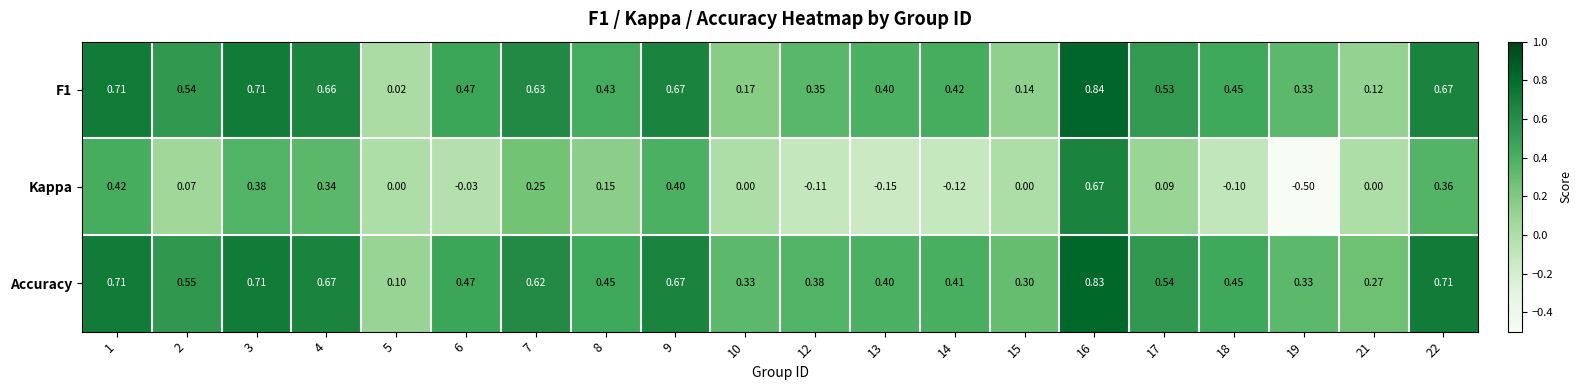

Is the value of Accuracy at 22 greater than the value of Kappa at 19?

Yes